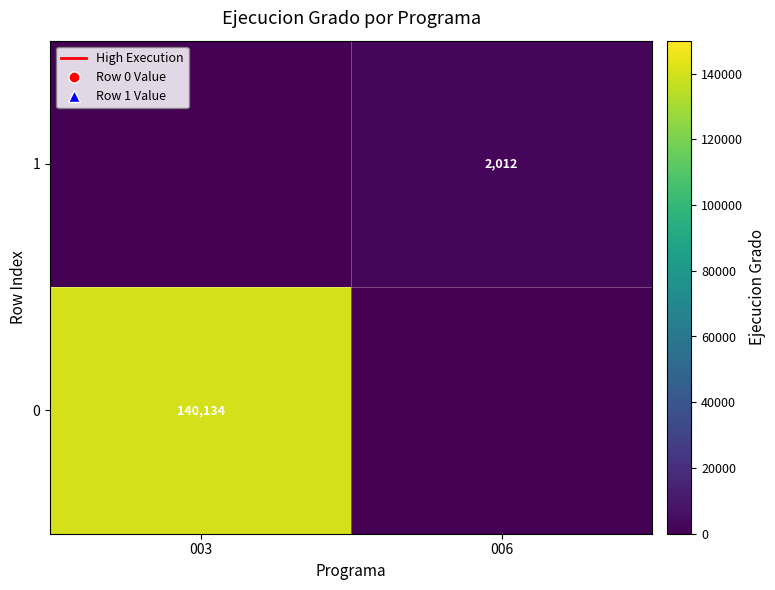

True or false: 0 has a value of 239421 at 003.

False